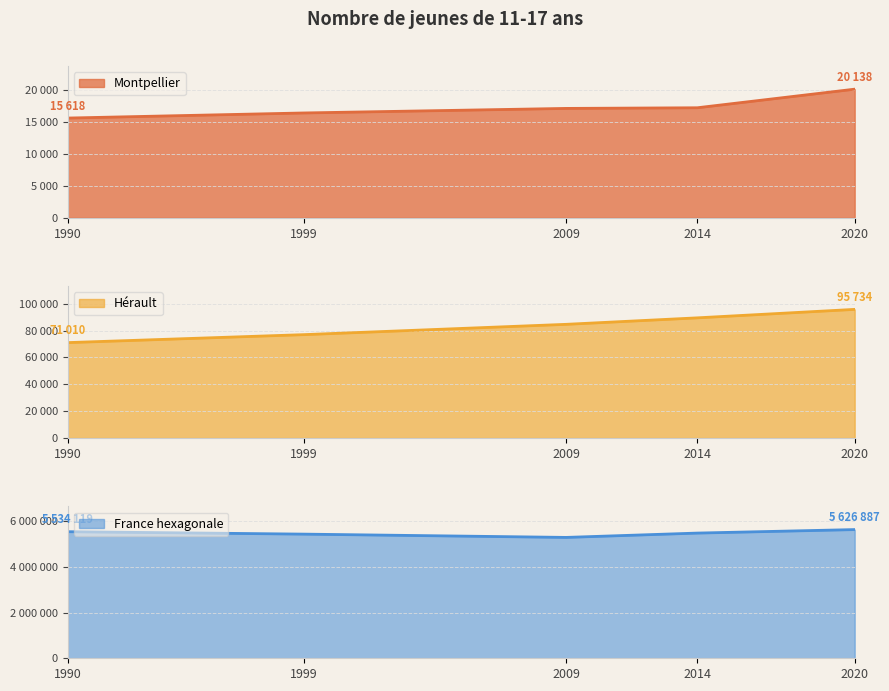

Is it true that France hexagonale equals 3475594 at 1990?

False